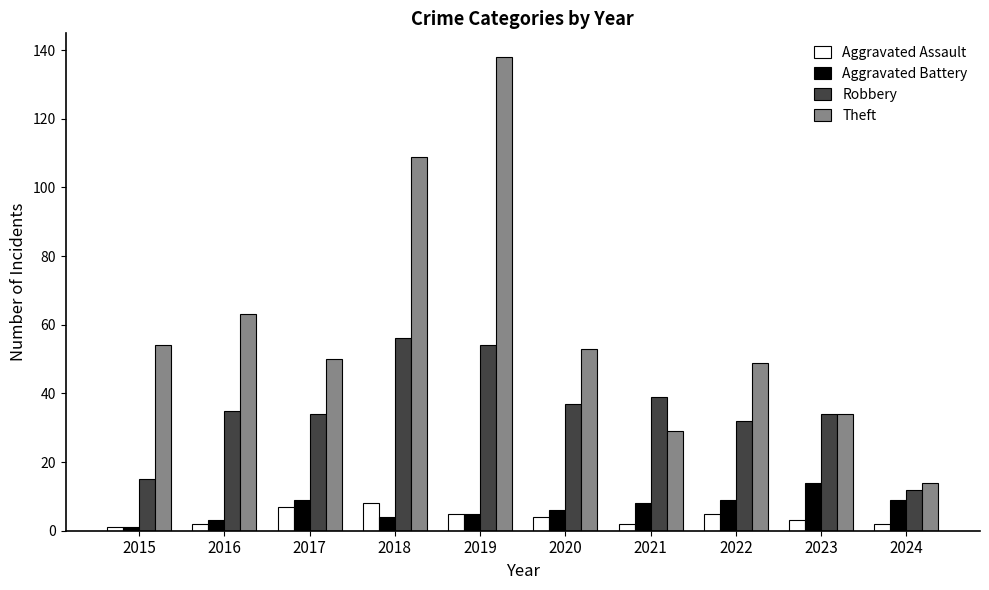

Which series has the largest total across all categories?

Theft